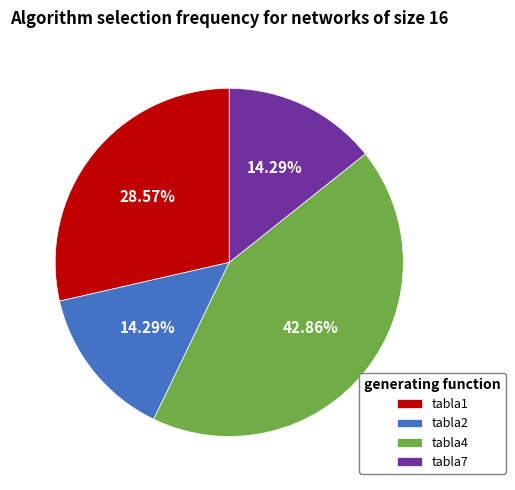

Does any single category account for the majority?

No